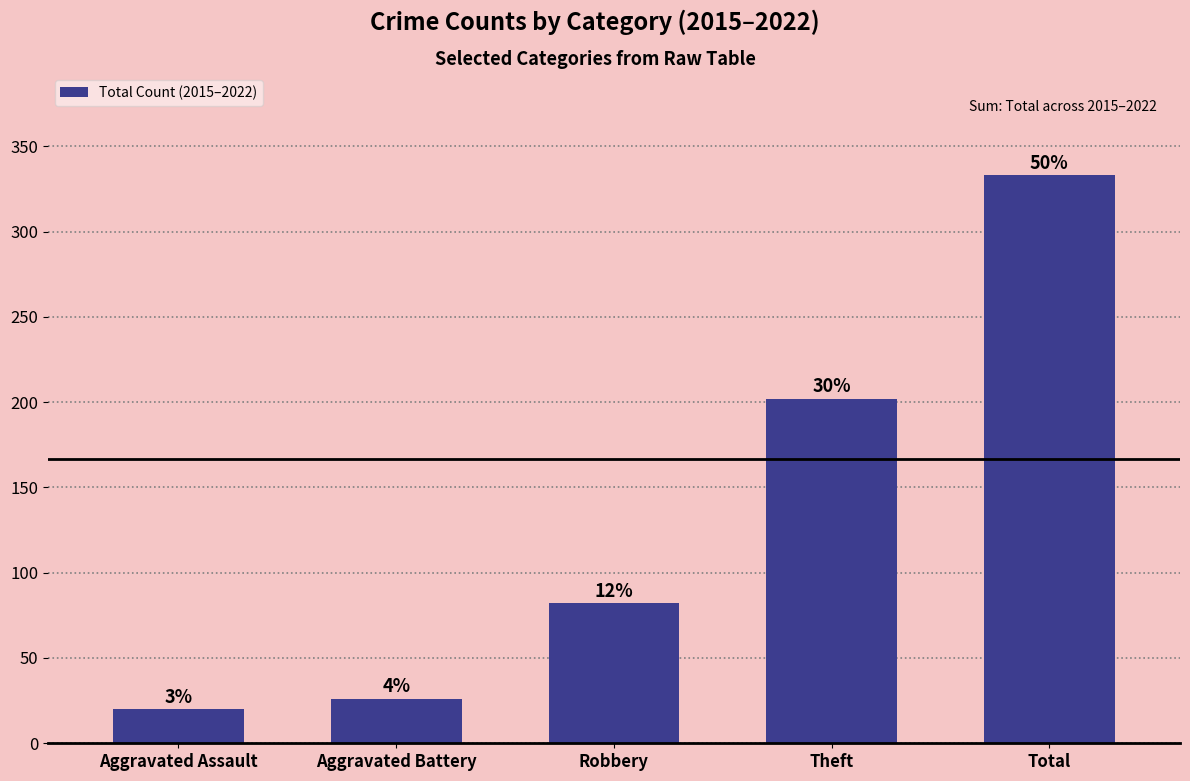

What is the sum of the values at Aggravated Battery and Robbery?

108